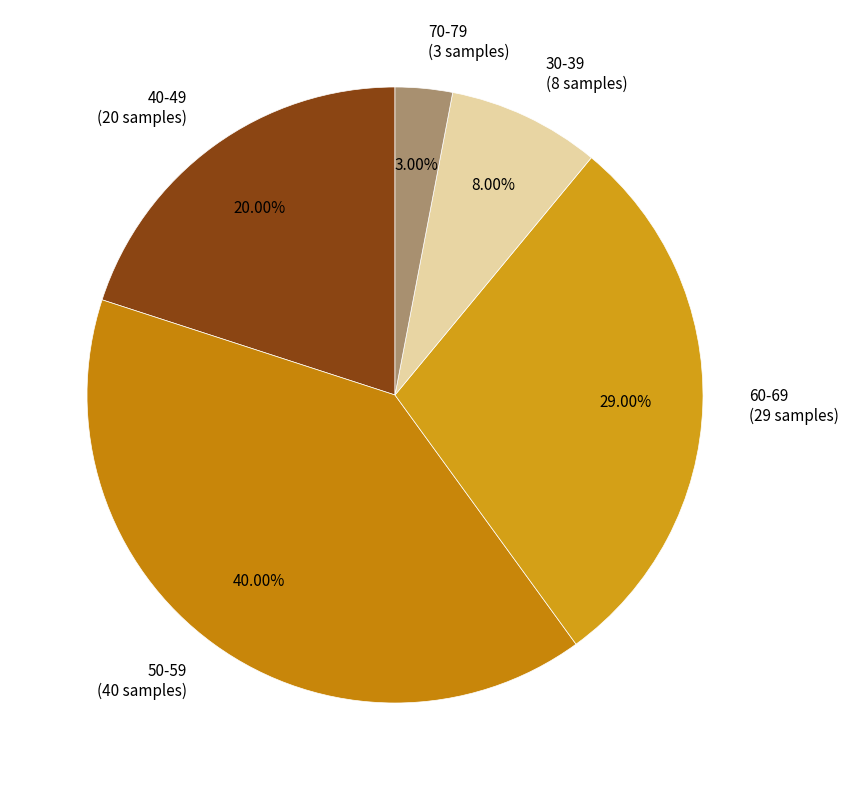

Is it true that 50-59 is 40% of the pie?

True